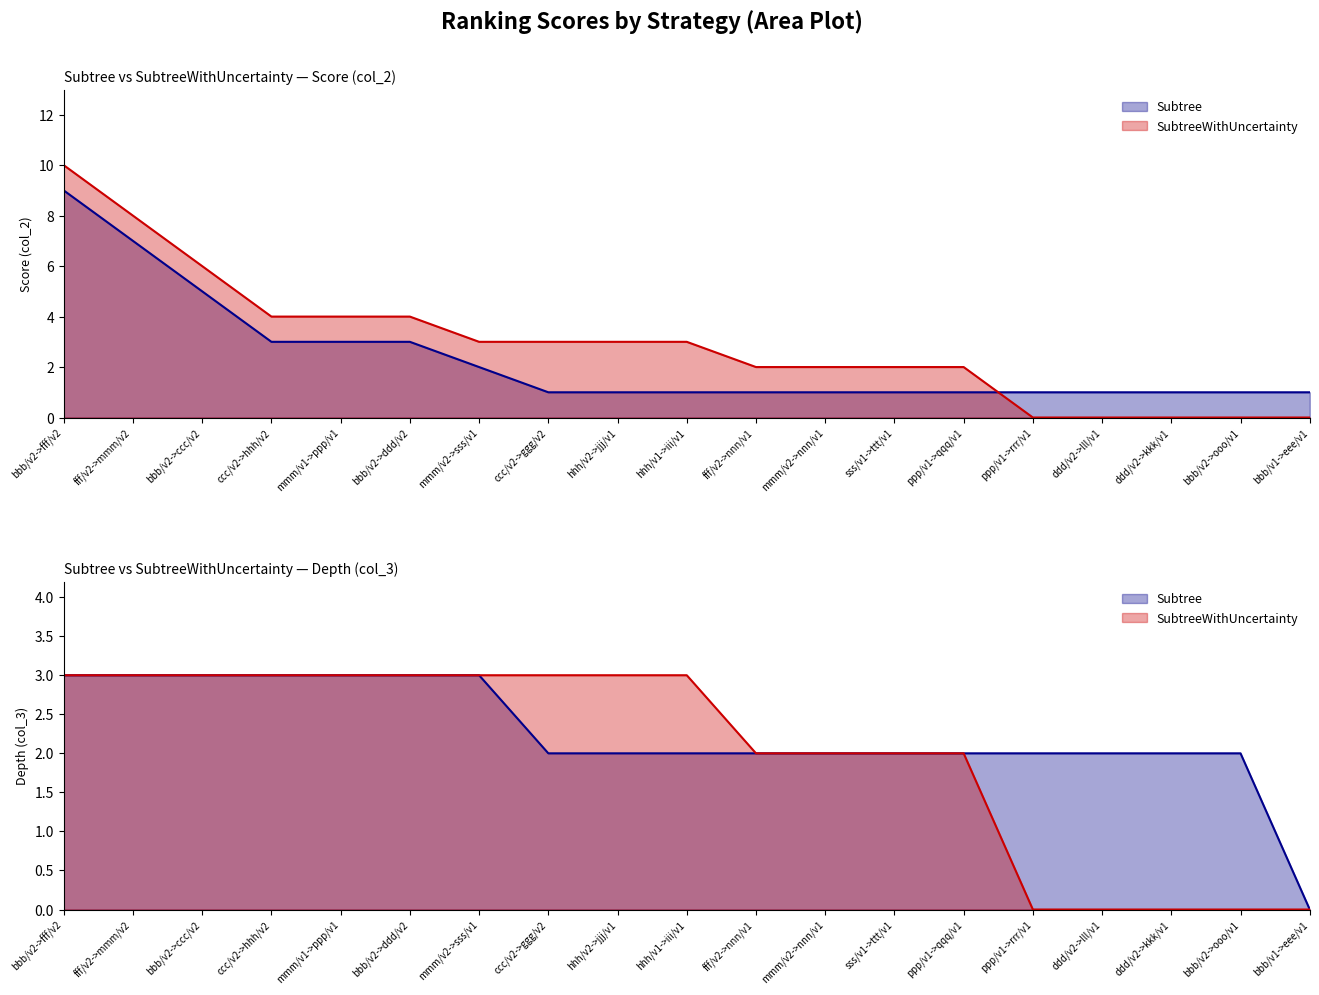

What is the label of the 6th point from the right?

ppp/v1->qqq/v1